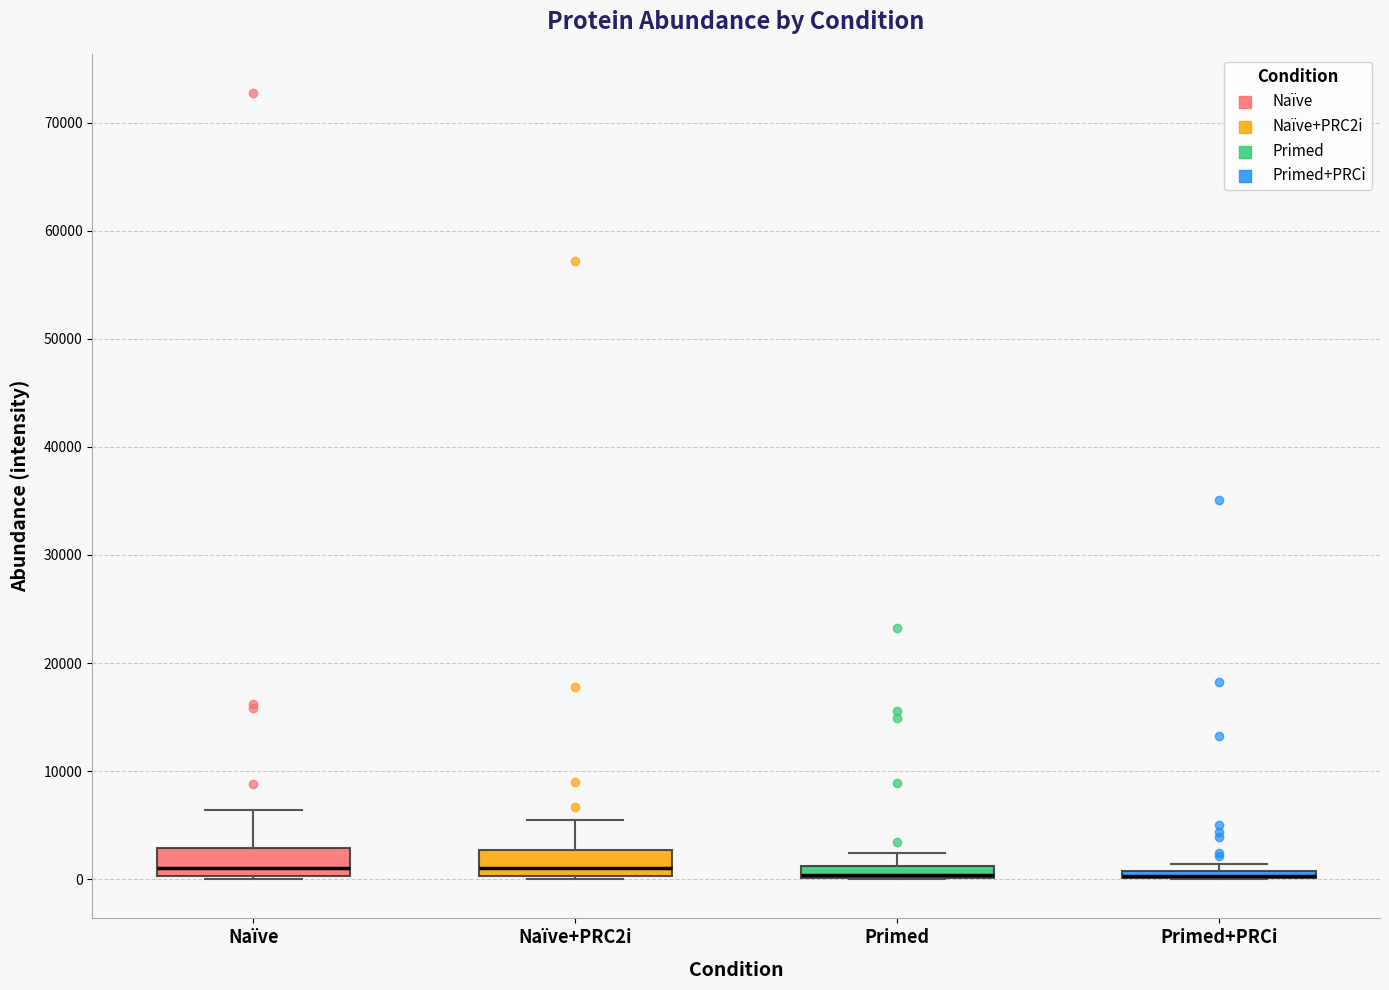

Where is the lower edge of the box for Naïve on the y-axis? The values are not printed on the chart, so give them approximately, as read against the axis.

0